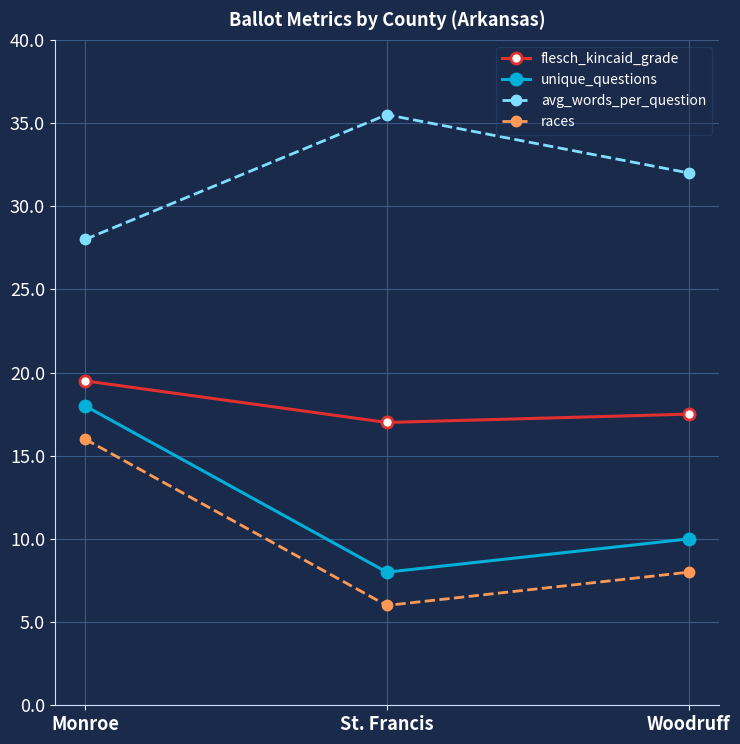

At which category is the sum across all series the highest?

Monroe